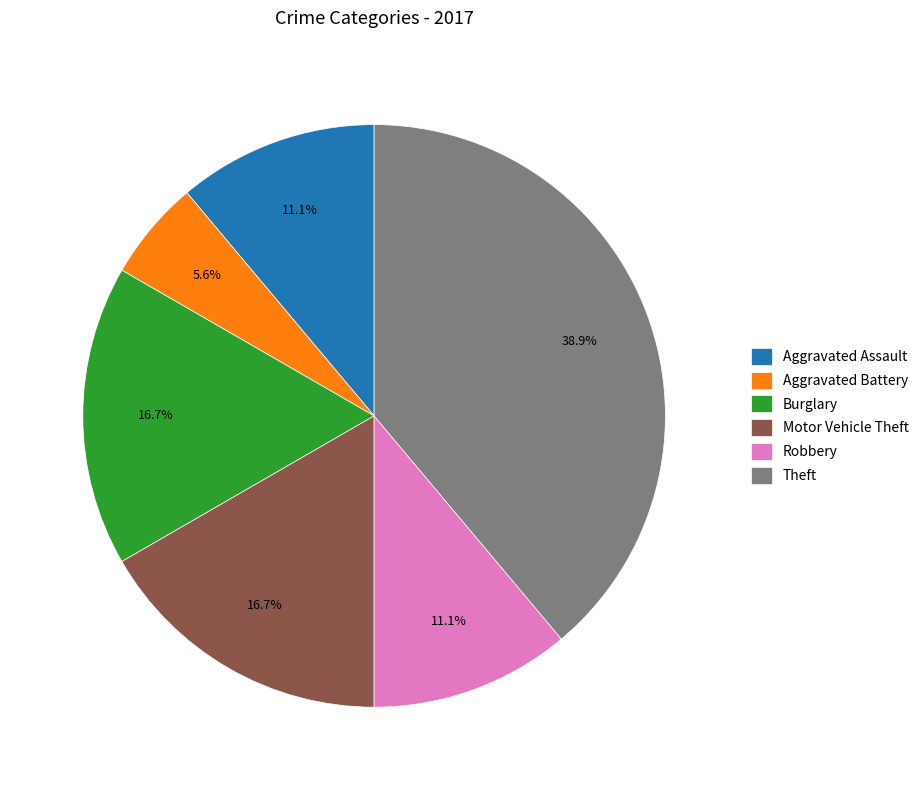

To the nearest percent, what portion does Aggravated Battery represent?

6%